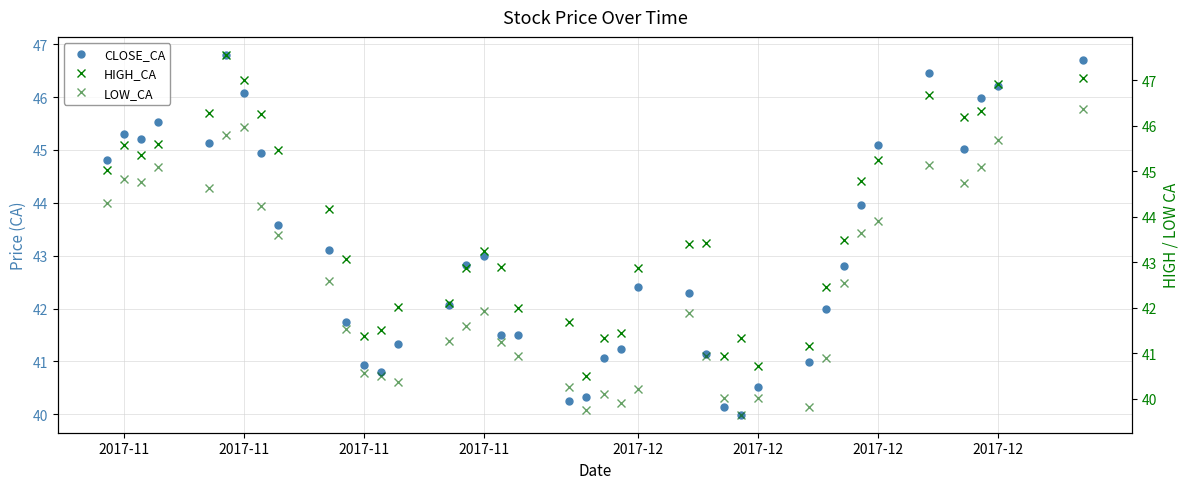

Rank the series by their average value, from lowest to highest.

LOW_CA, CLOSE_CA, HIGH_CA